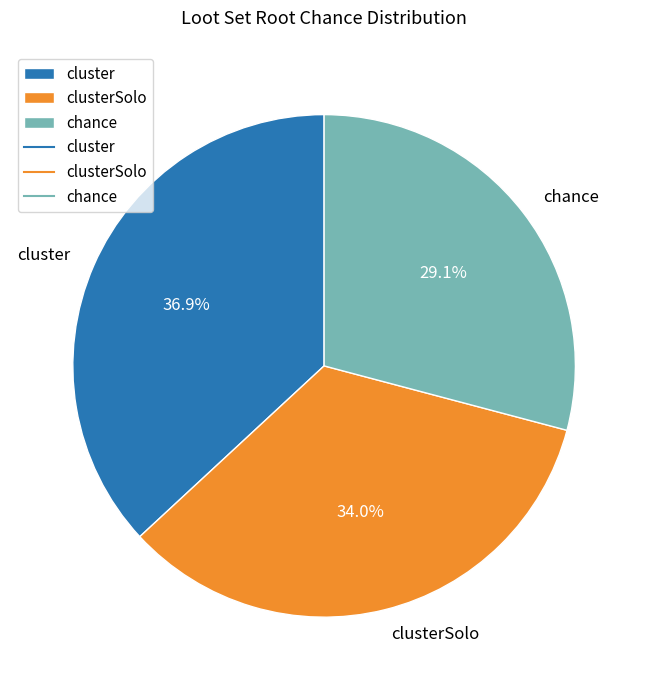

The chance slice represents 39% of the pie. True or false?

False